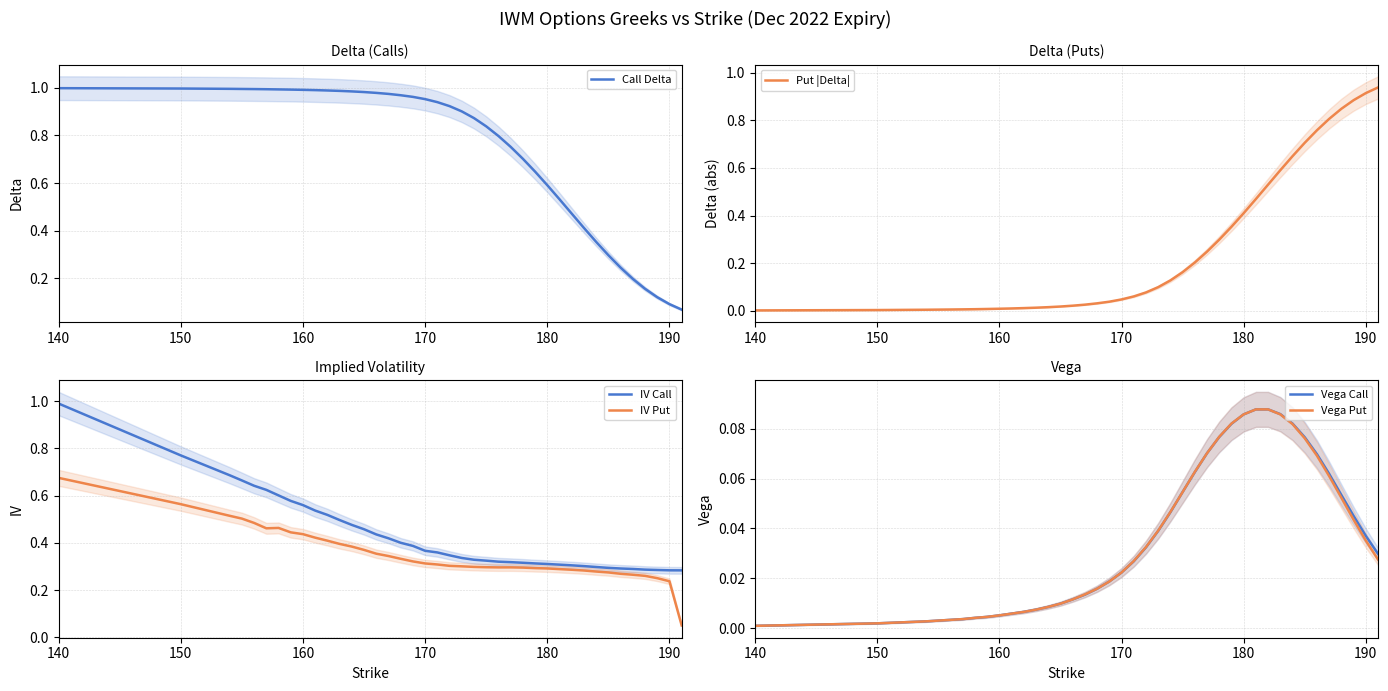

Which series has the largest total across all categories?

Call Delta